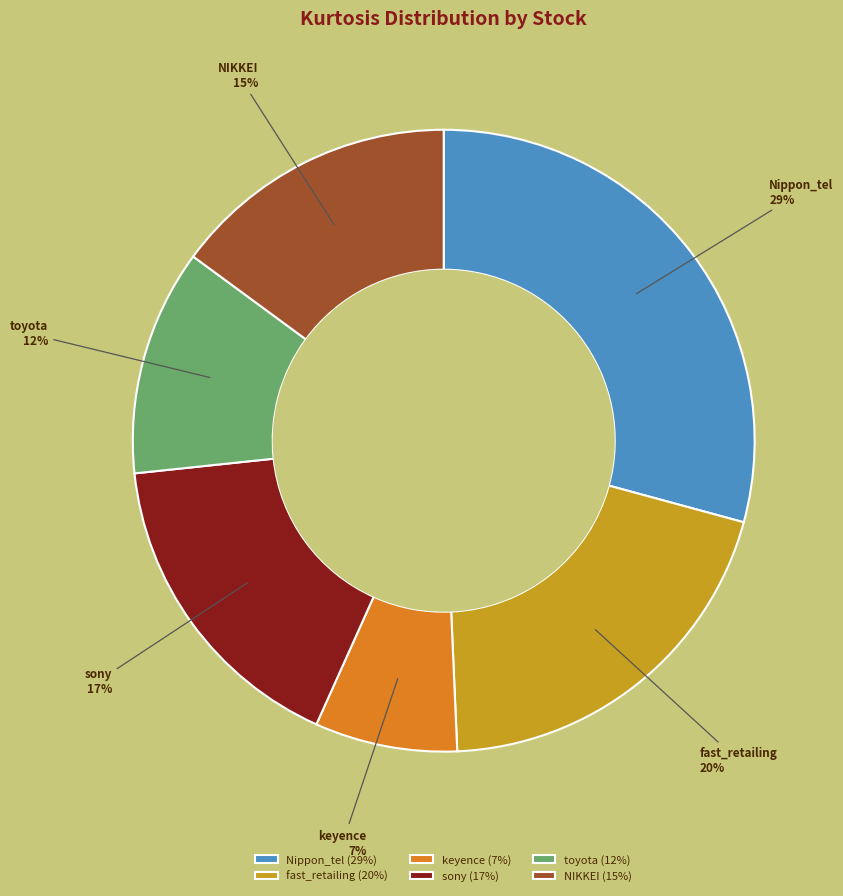

What is the largest slice in the pie chart?

Nippon_tel